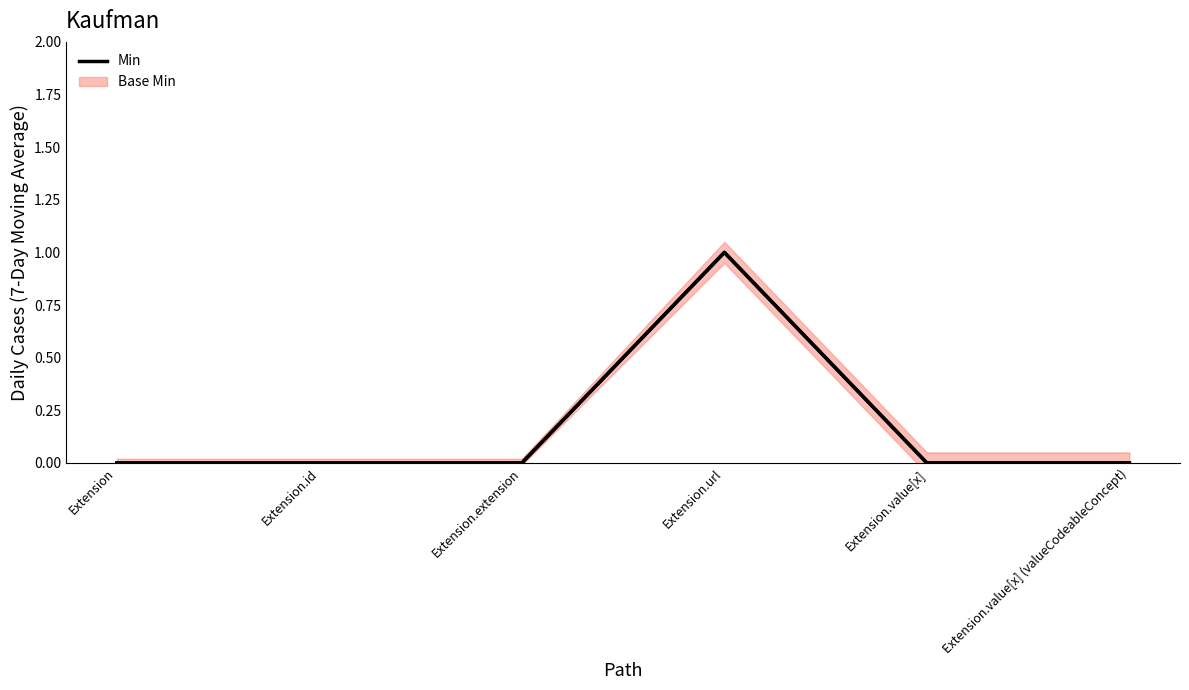

List the labels in order of value, largest first.

Extension.url, Extension, Extension.id, Extension.extension, Extension.value[x], Extension.value[x] (valueCodeableConcept)